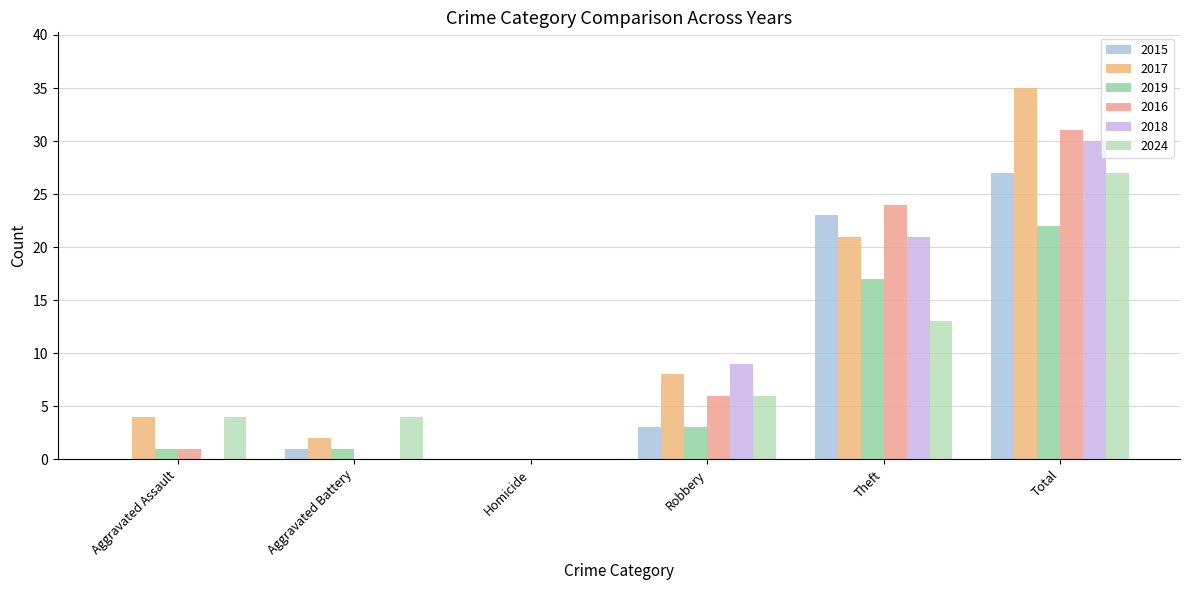

List the labels in order of 2018 value, smallest first.

Aggravated Assault, Aggravated Battery, Homicide, Robbery, Theft, Total